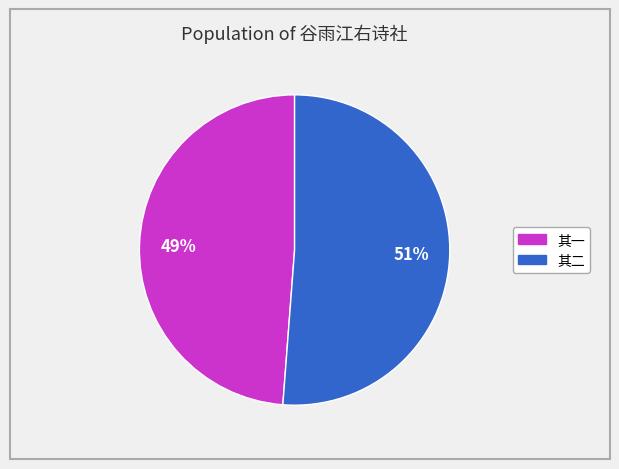

To the nearest percent, what is the average slice percentage?

50%